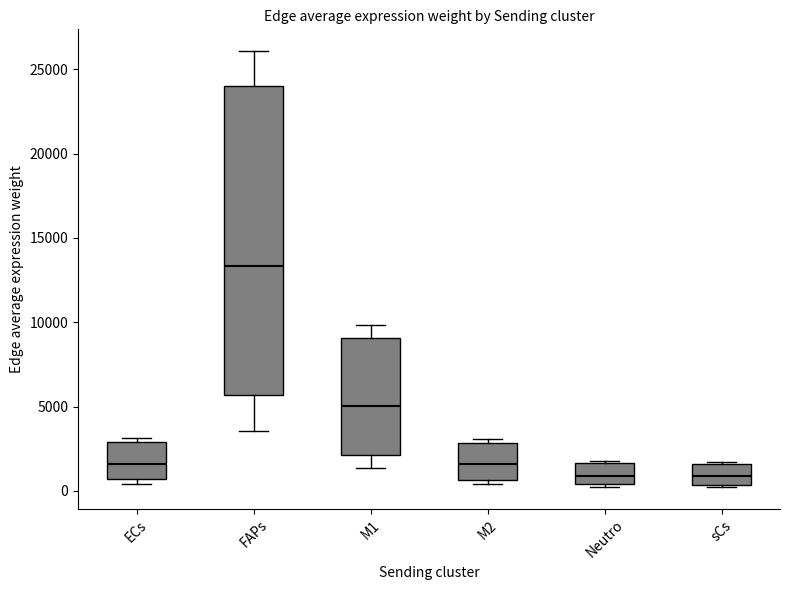

Where is the lower edge of the box for Neutro on the y-axis? The values are not printed on the chart, so give them approximately, as read against the axis.

500